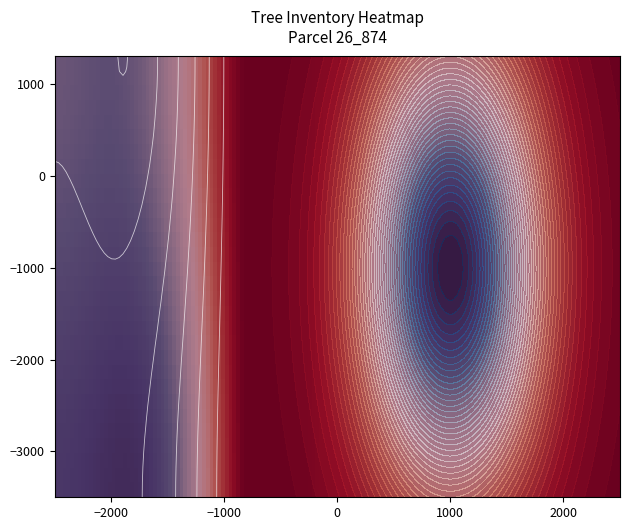

Count the number of categories in the chart.

10